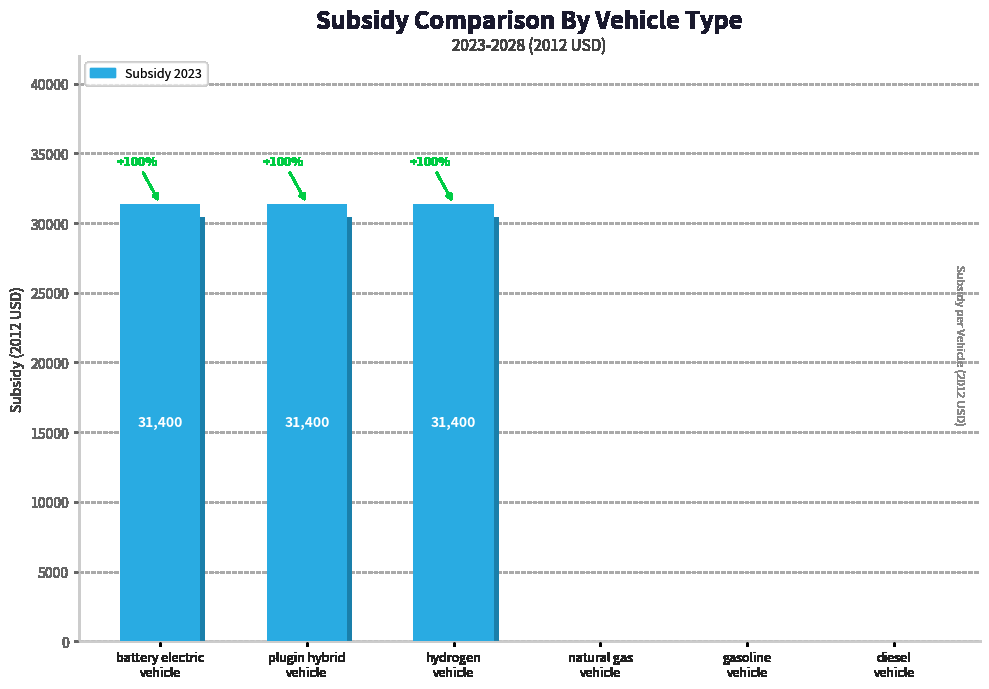

Which series has the largest total across all categories?

2023